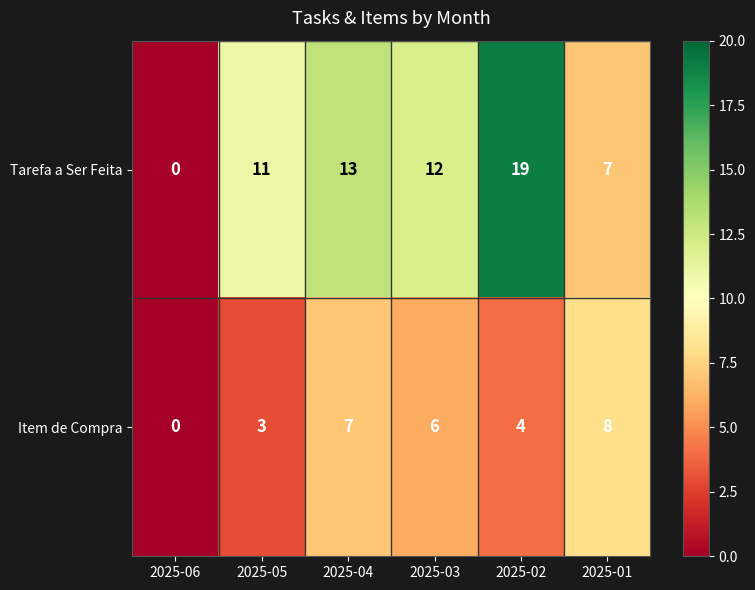

What is the average value of the Item de Compra series?

5